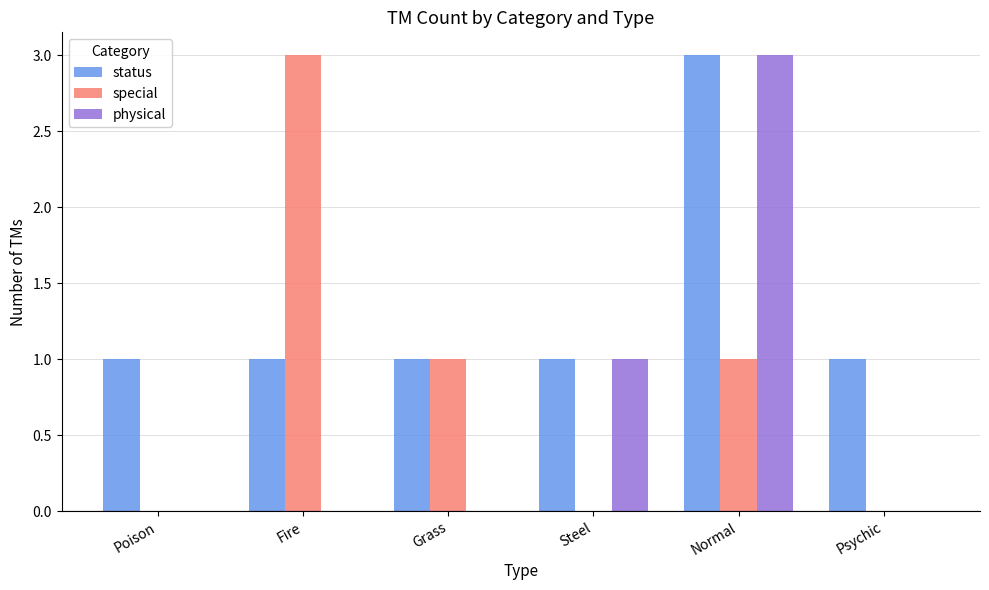

What is the sum of the status values at Psychic and Poison?

2